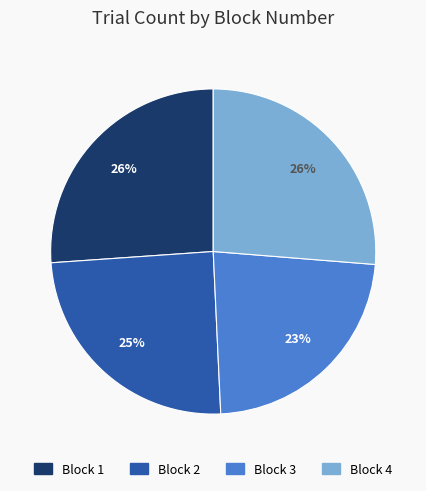

What is the smallest slice in the pie chart?

Block 3